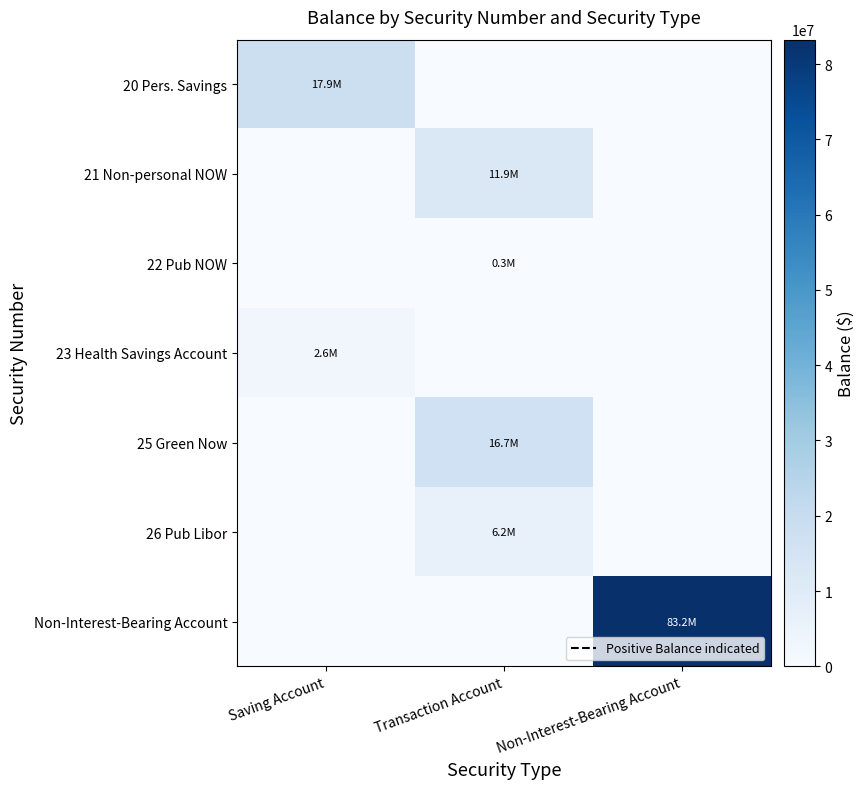

Reading left to right, what are all the values shown in this chart?

20 Pers. Savings: Saving Account=17938124.4	Transaction Account=0.0	Non-Interest-Bearing Account=0.0
21 Non-personal NOW: Saving Account=0.0	Transaction Account=11863720.0	Non-Interest-Bearing Account=0.0
22 Pub NOW: Saving Account=0.0	Transaction Account=282637.7	Non-Interest-Bearing Account=0.0
23 Health Savings Account: Saving Account=2637100.0	Transaction Account=0.0	Non-Interest-Bearing Account=0.0
25 Green Now: Saving Account=0.0	Transaction Account=16725337.1	Non-Interest-Bearing Account=0.0
26 Pub Libor: Saving Account=0.0	Transaction Account=6241432.9	Non-Interest-Bearing Account=0.0
Non-Interest-Bearing Account: Saving Account=0.0	Transaction Account=0.0	Non-Interest-Bearing Account=83243271.5